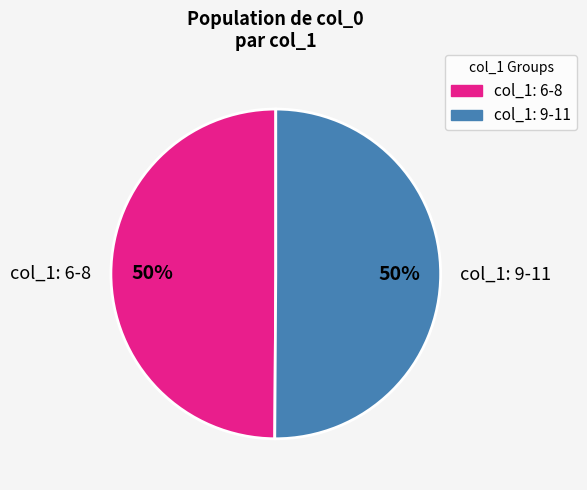

True or false: col_1: 9-11 accounts for 45% of the total.

False